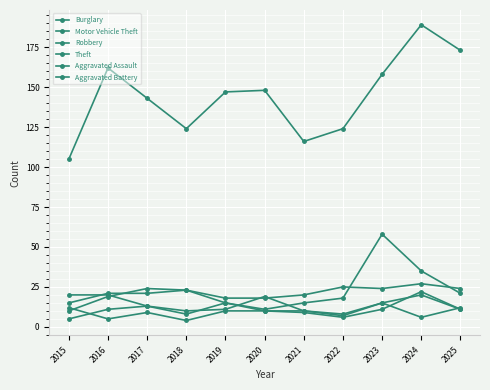

What is the minimum value for Burglary?

10